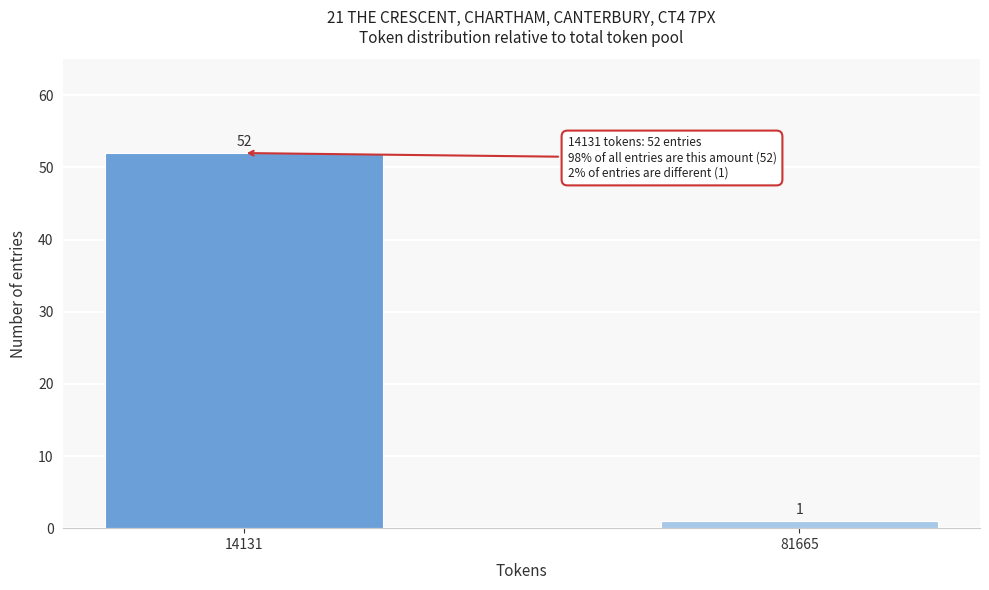

Reading left to right, extract all data points from this chart.

14131=52	81665=1